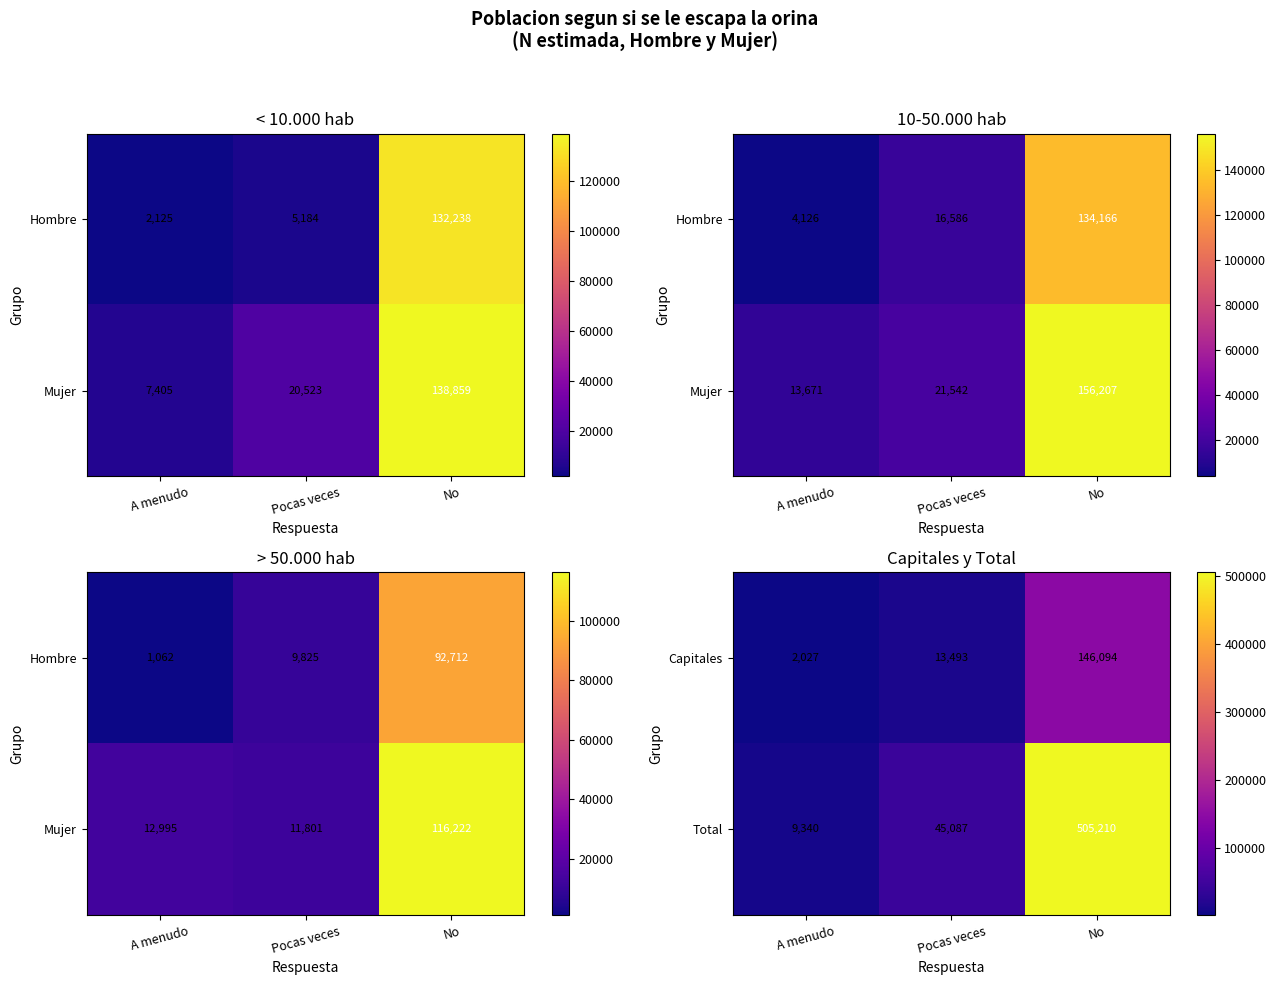

At which label is Capitales closest to 74060?

Pocas veces